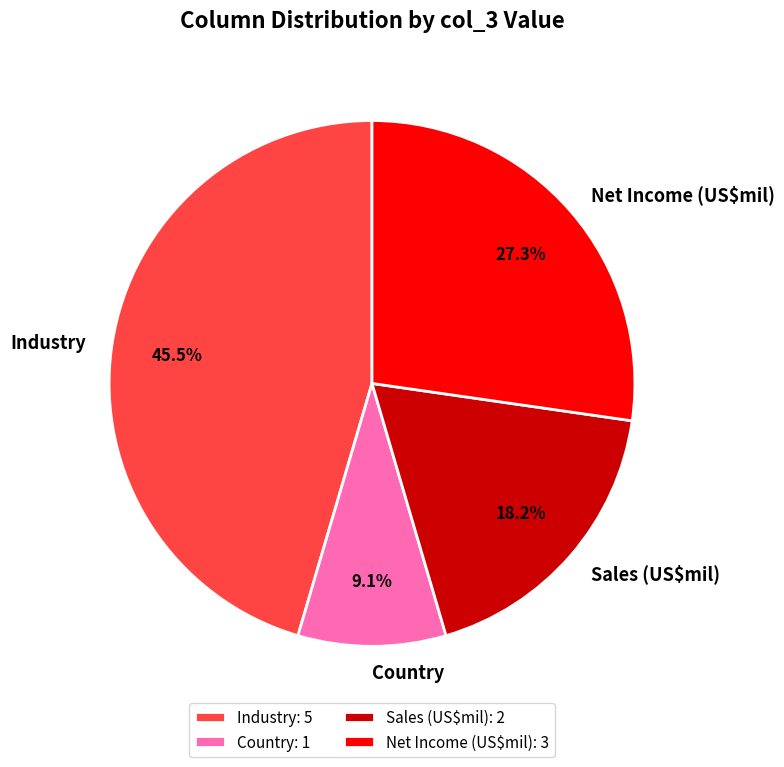

What percentage is NOT represented by Country?

90.9%